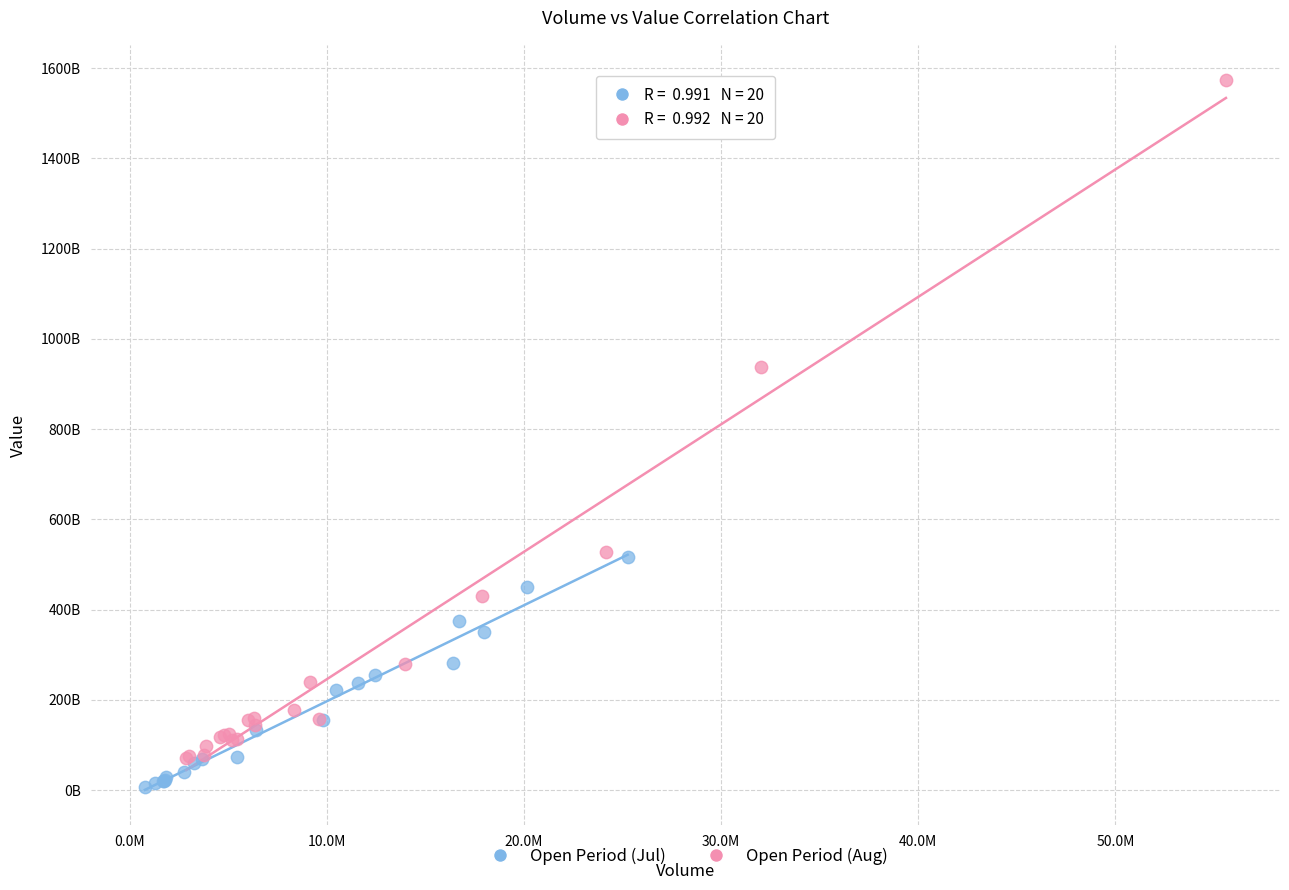

Which series contains the highest Y value?

Open Period (Aug)